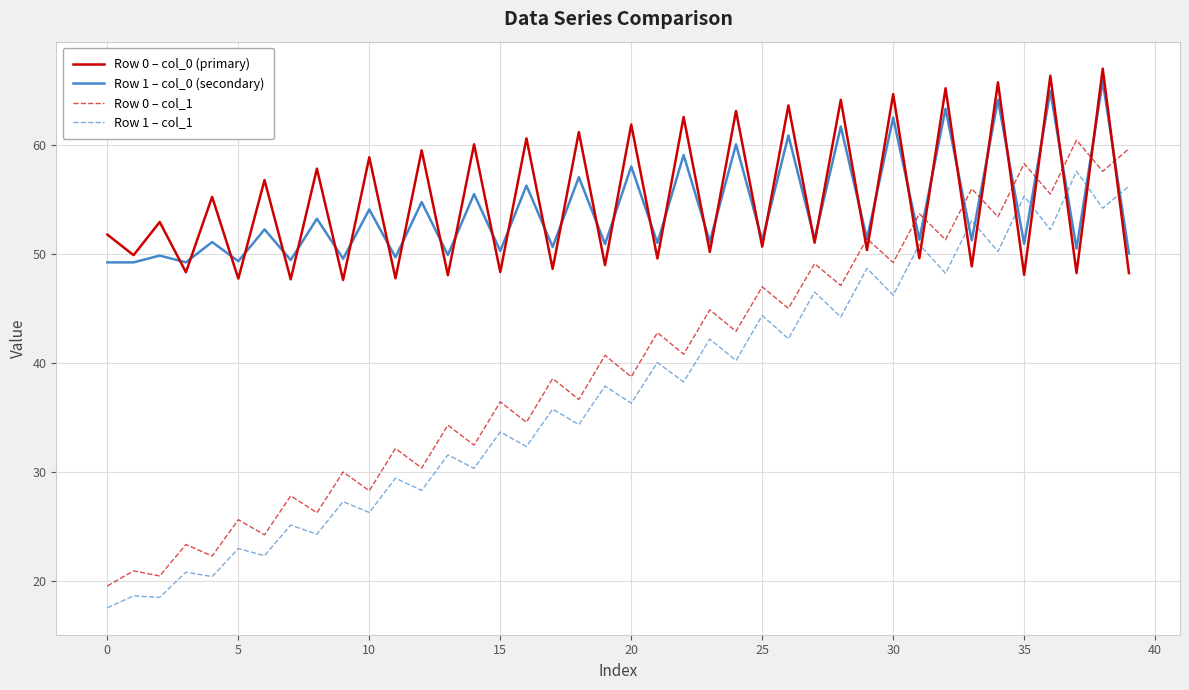

Rank the series by their maximum value, from lowest to highest.

Row 1 – col_1, Row 0 – col_1, Row 1 – col_0 (secondary), Row 0 – col_0 (primary)